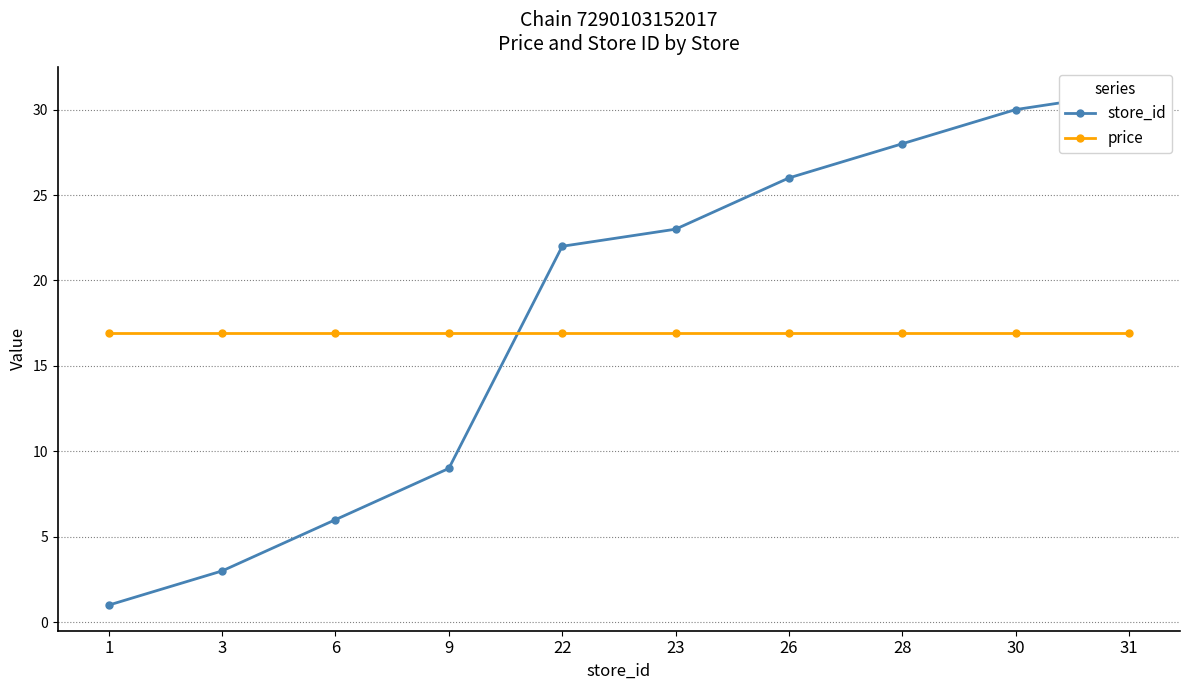

List the labels in order of price value, largest first.

1, 3, 6, 9, 22, 23, 26, 28, 30, 31